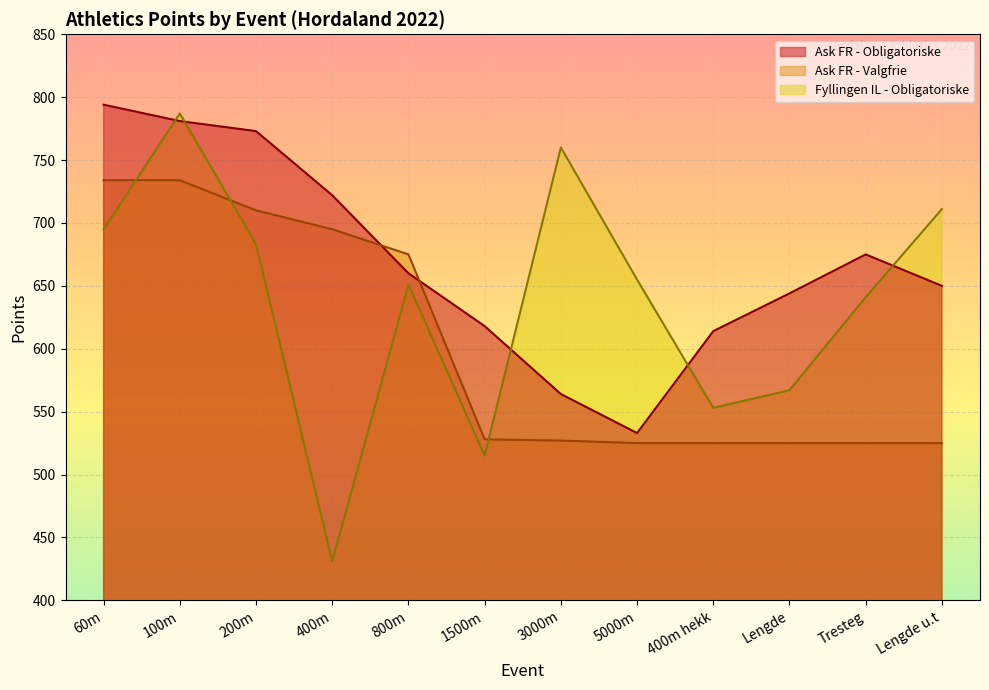

What is the minimum value for Fyllingen Obligatoriske Poeng?

431